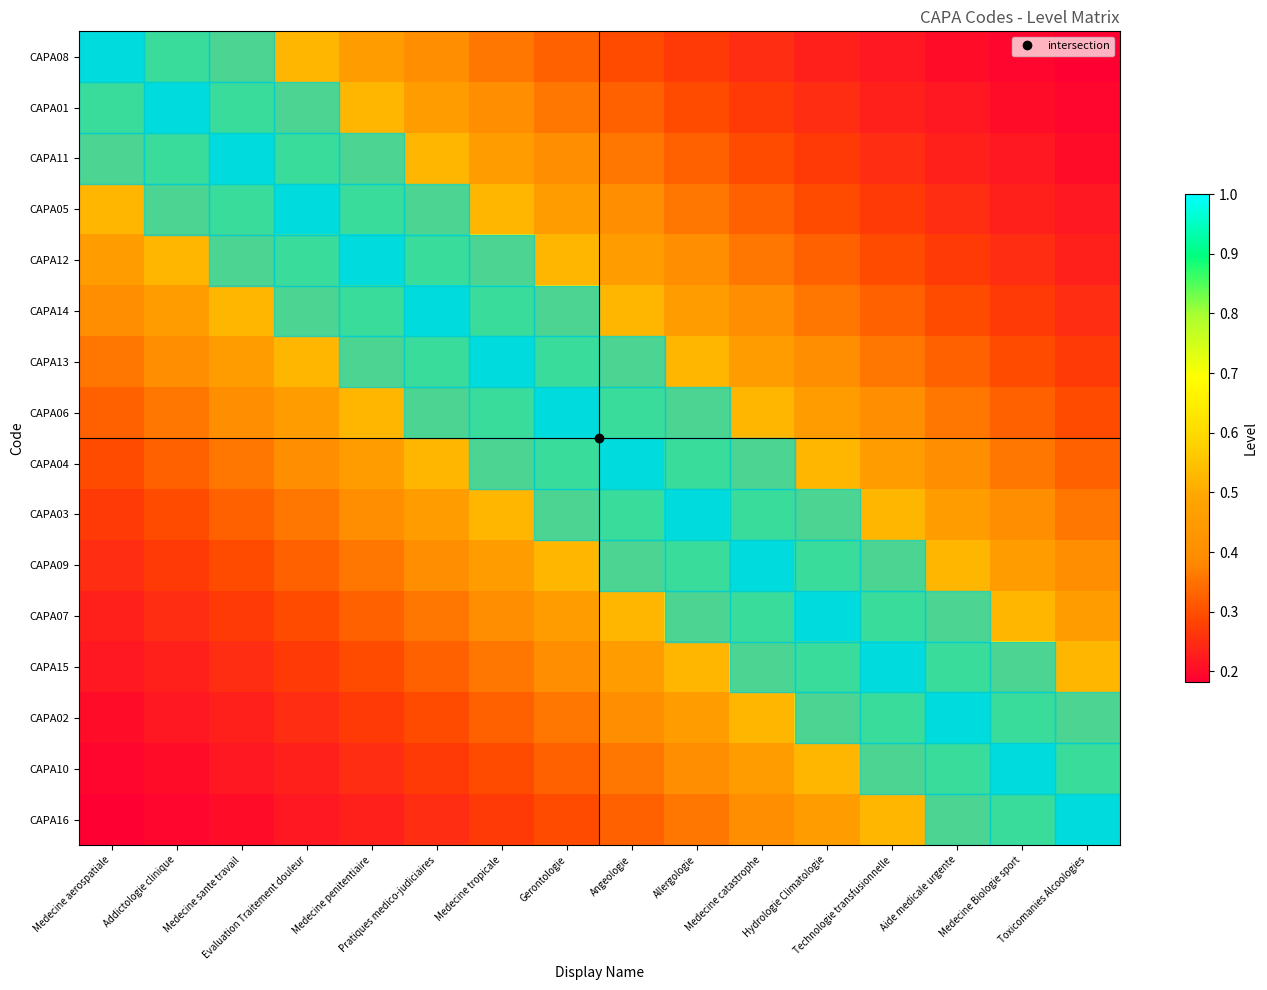

Between Medecine penitentiaire and Addictologie clinique, which is larger?

Addictologie clinique